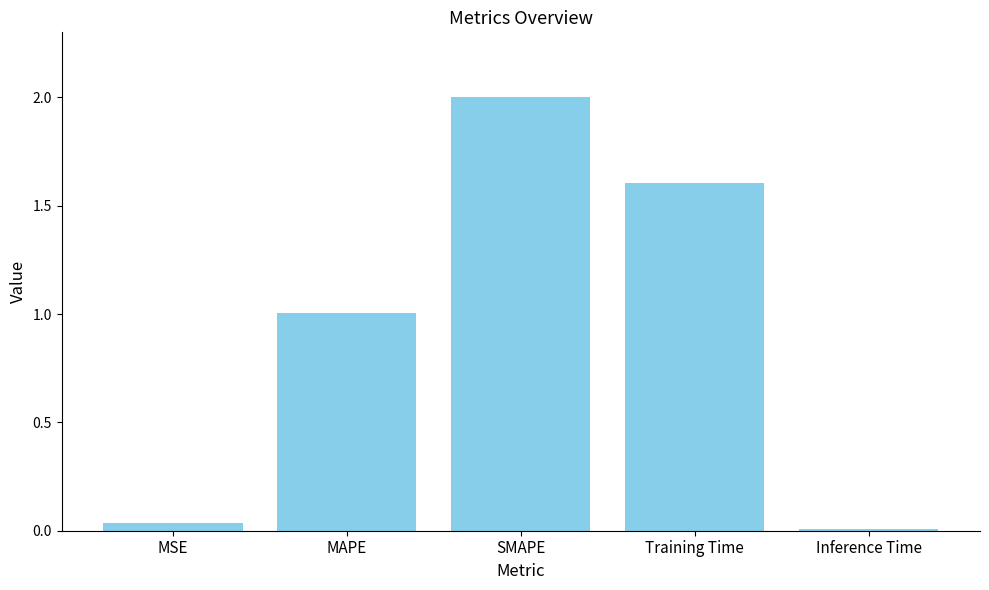

Which has a higher value, MAPE or Inference Time?

MAPE